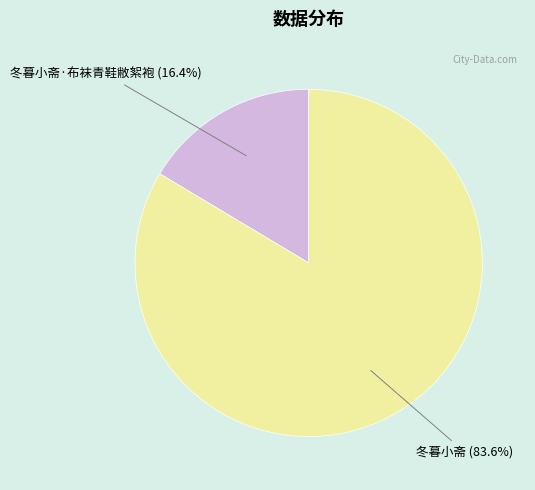

Rank the categories by value from highest to lowest.

冬暮小斋, 冬暮小斋·布袜青鞋敝絮袍